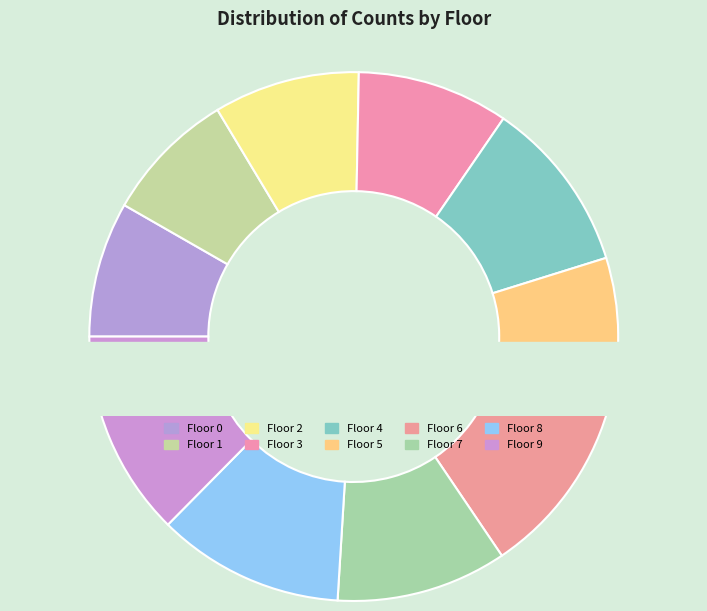

Rank the categories by value from highest to lowest.

Floor 9, Floor 8, Floor 6, Floor 4, Floor 7, Floor 5, Floor 3, Floor 2, Floor 0, Floor 1